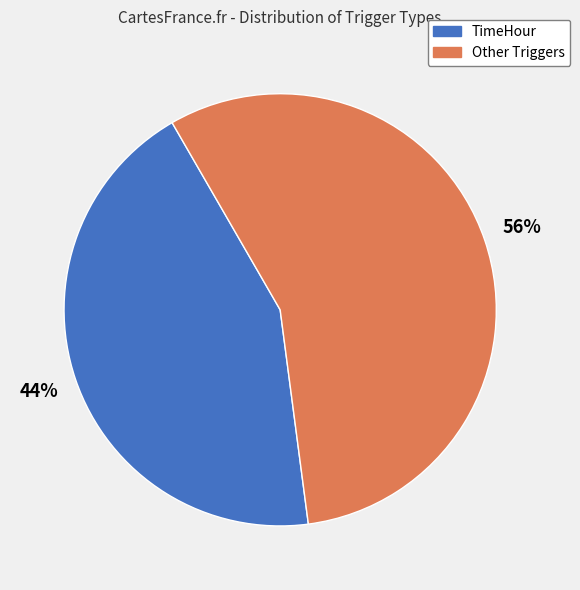

To the nearest percent, what is the average slice percentage?

50%